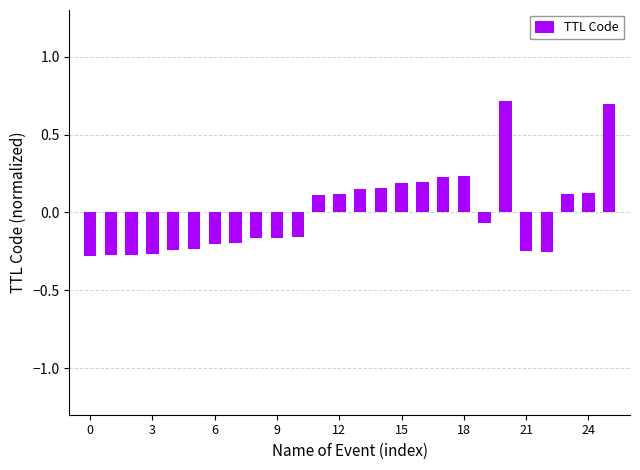

What is the greatest value displayed?

0.7